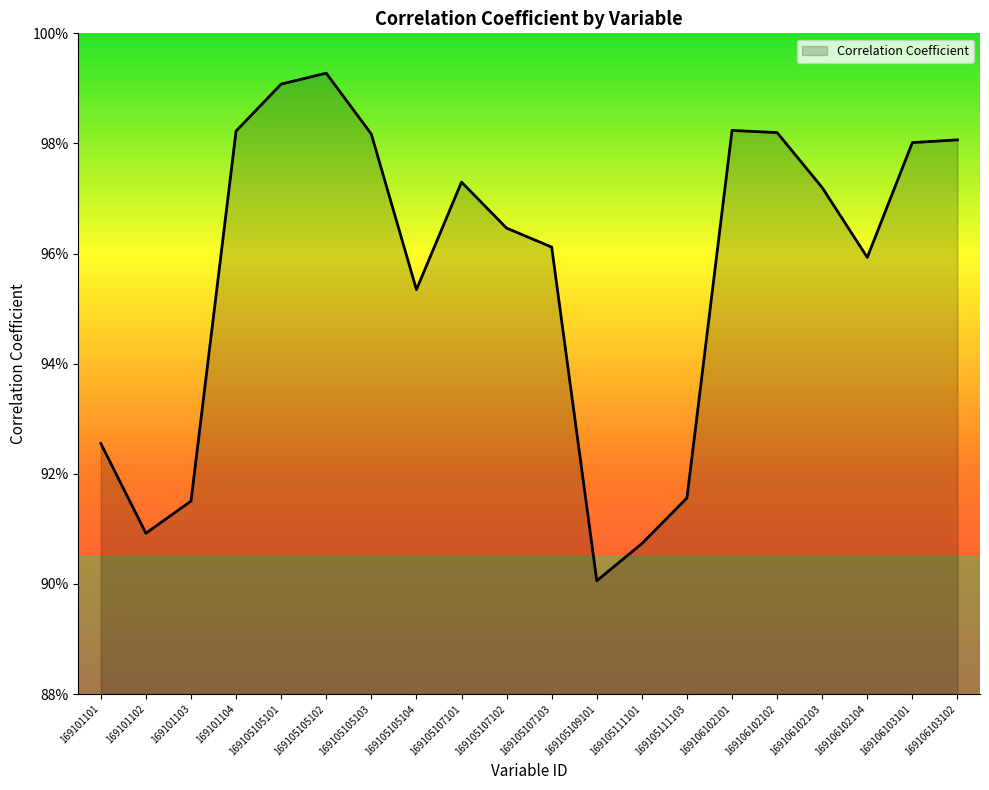

Is this an area chart (filled region under the line)?

Yes